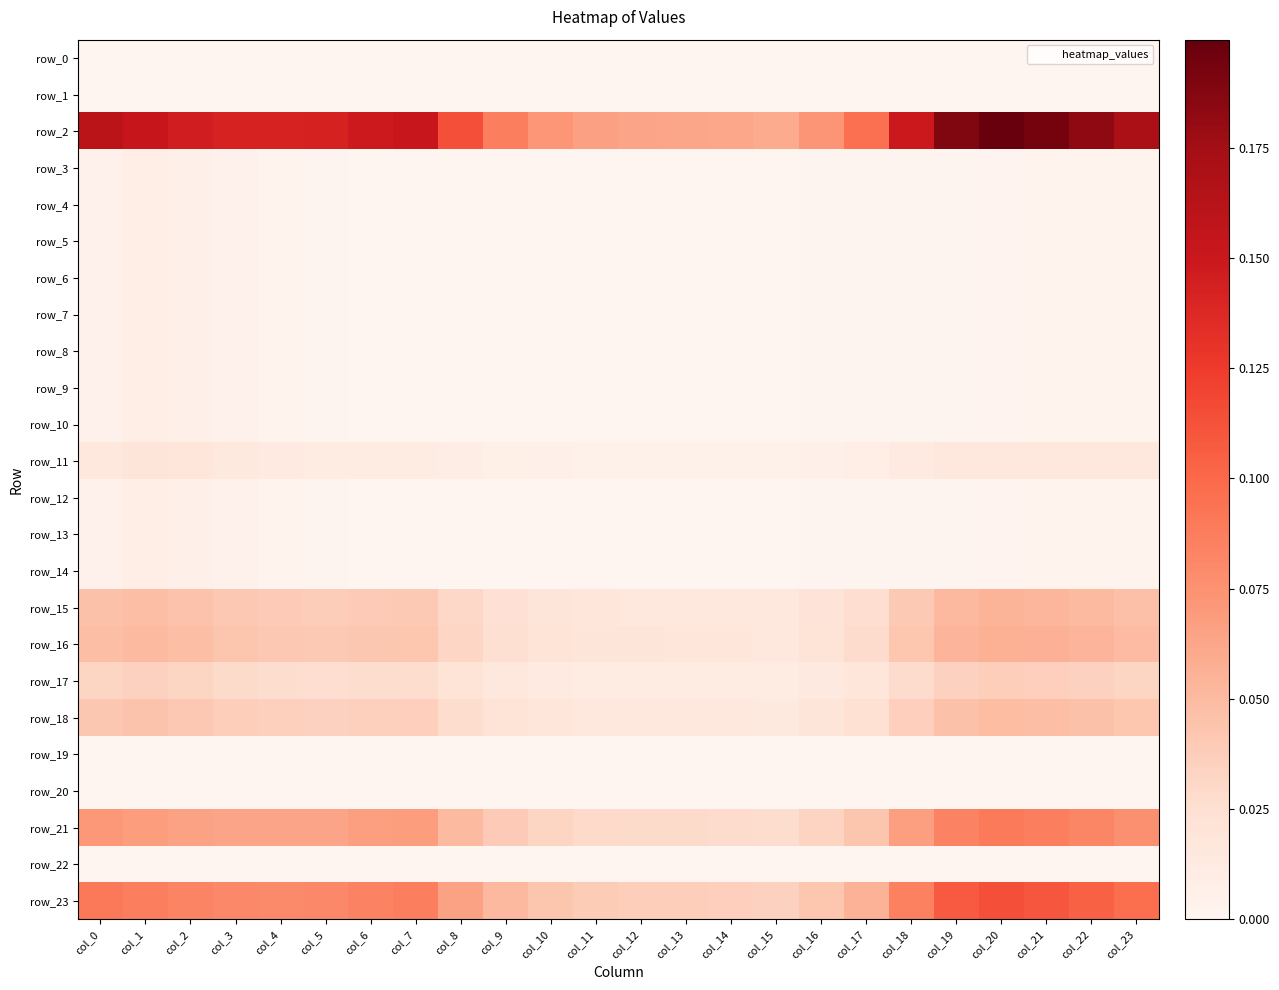

Which category has the lowest value in the row_0 series?

col_0